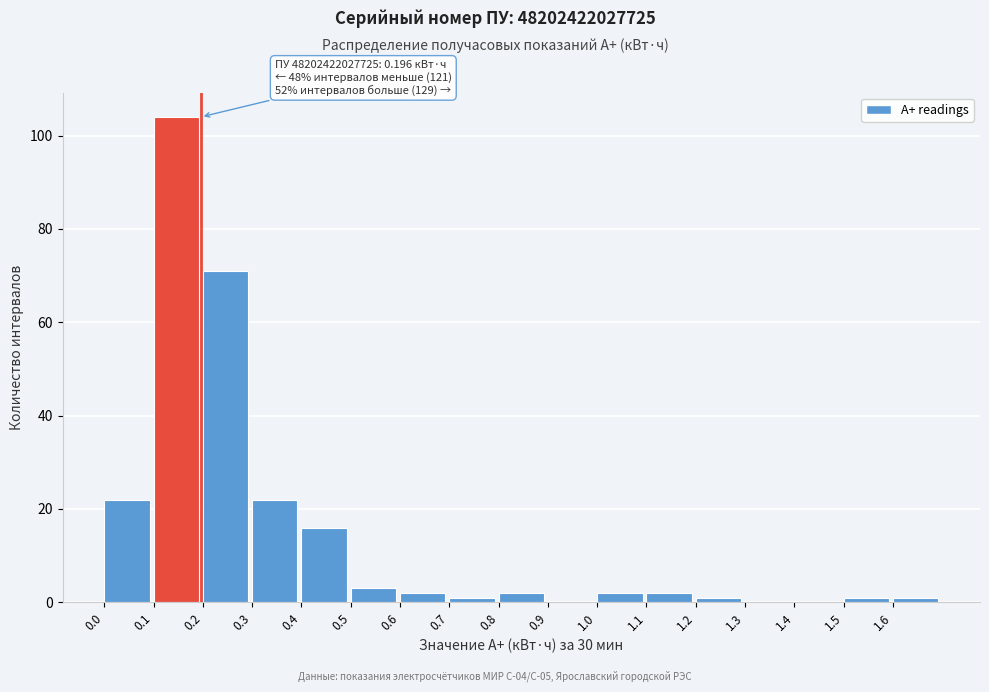

Which range on the x-axis has the tallest bar?

0.1 to 0.2